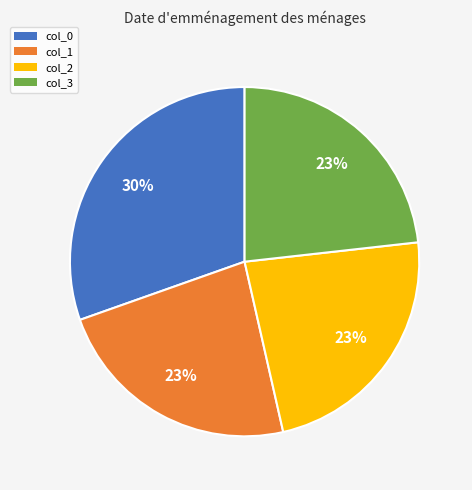

Does any single category account for the majority?

No